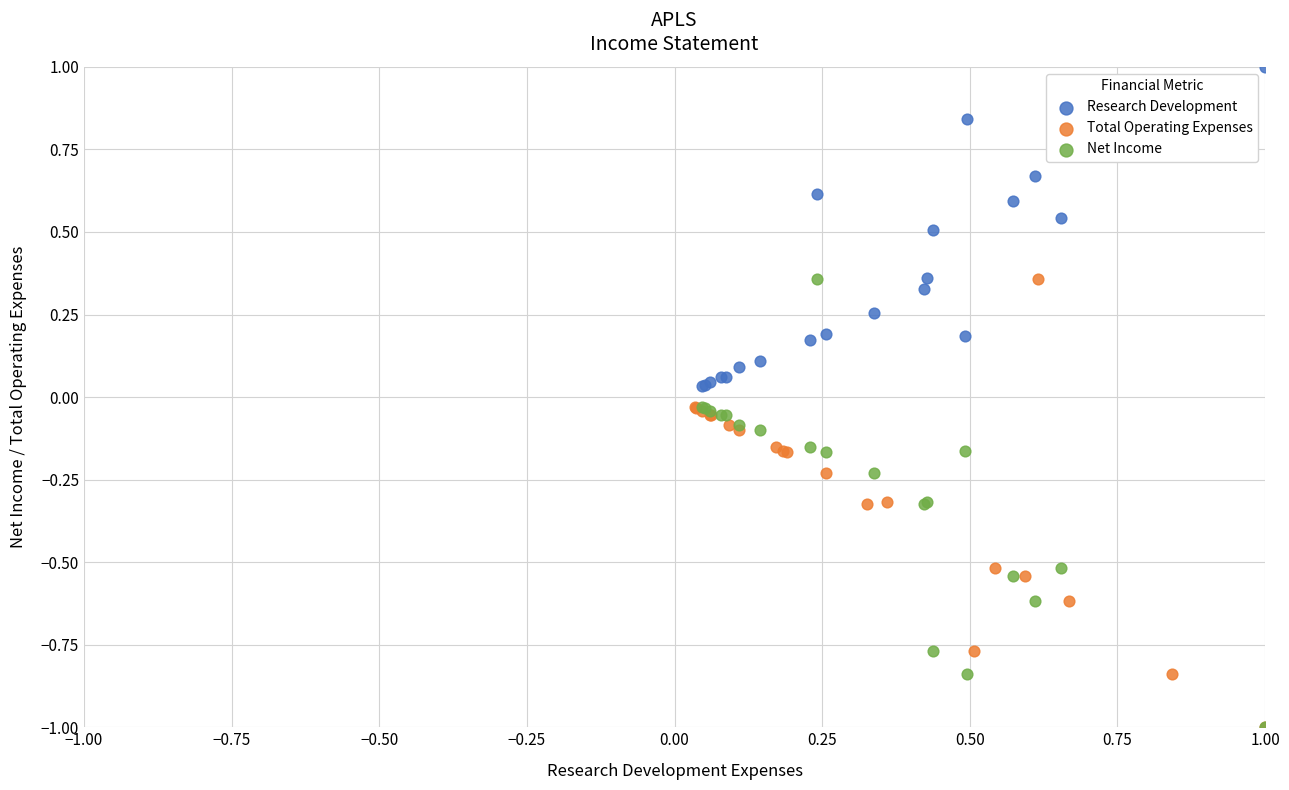

Which series contains the highest Y value?

Research Development